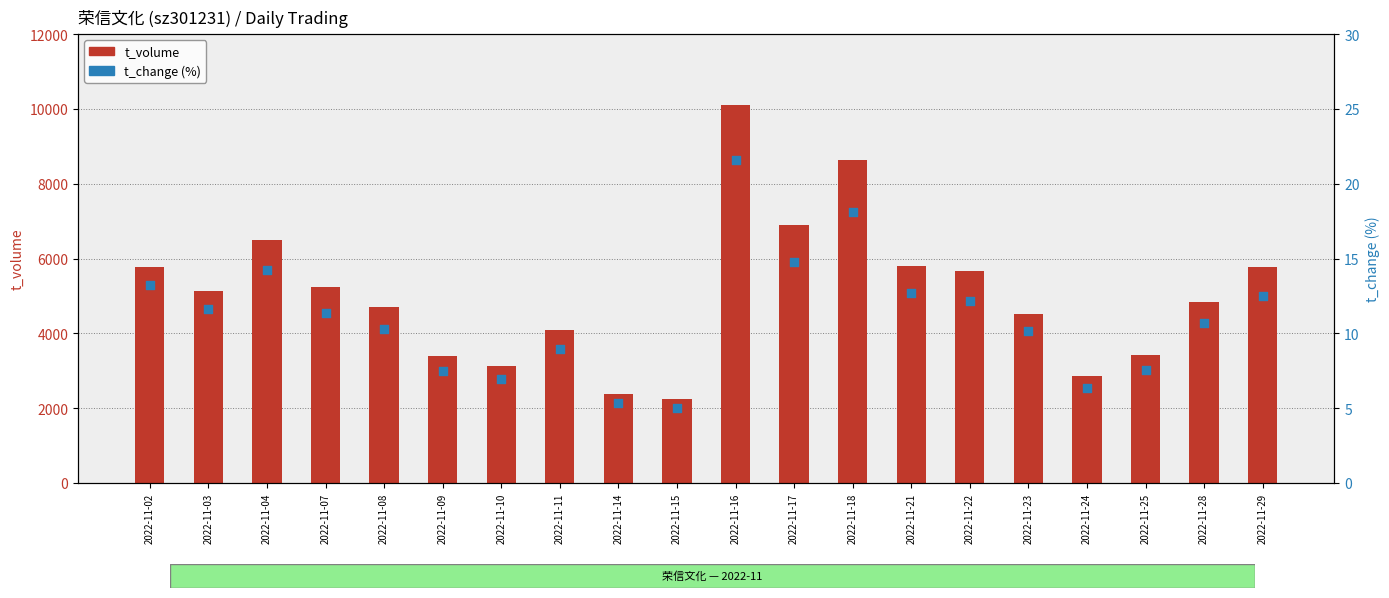

Is the value of t_volume at 2022-11-09 greater than the value of t_change at 2022-11-23?

Yes